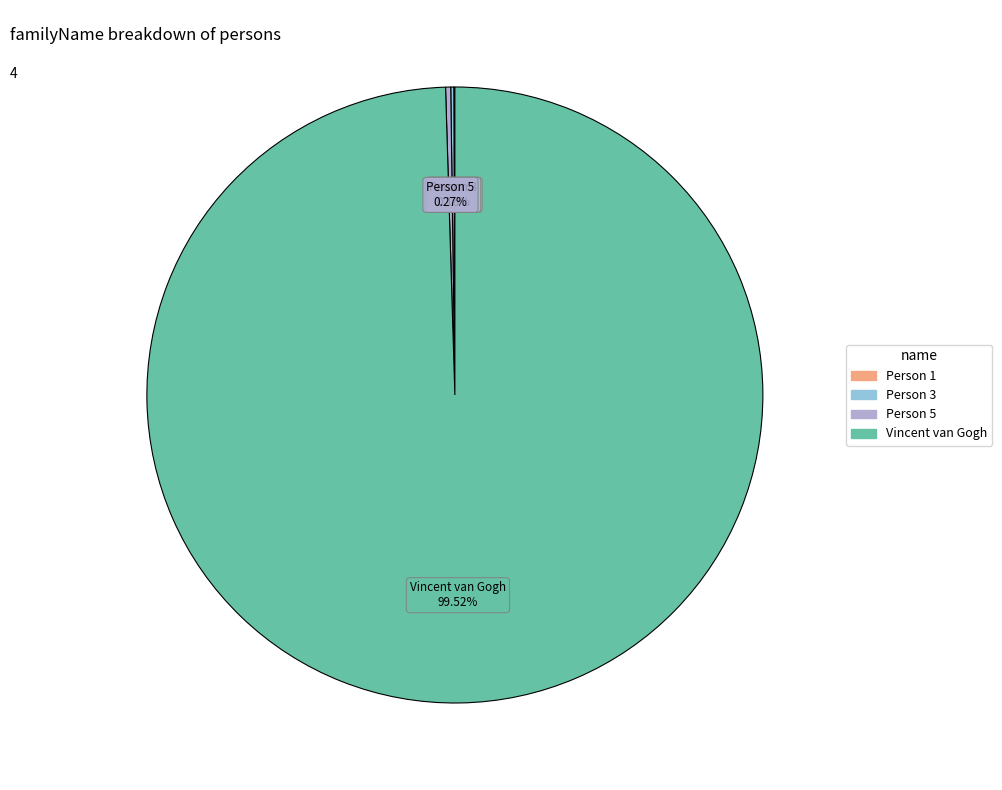

What is the majority slice?

Vincent van Gogh